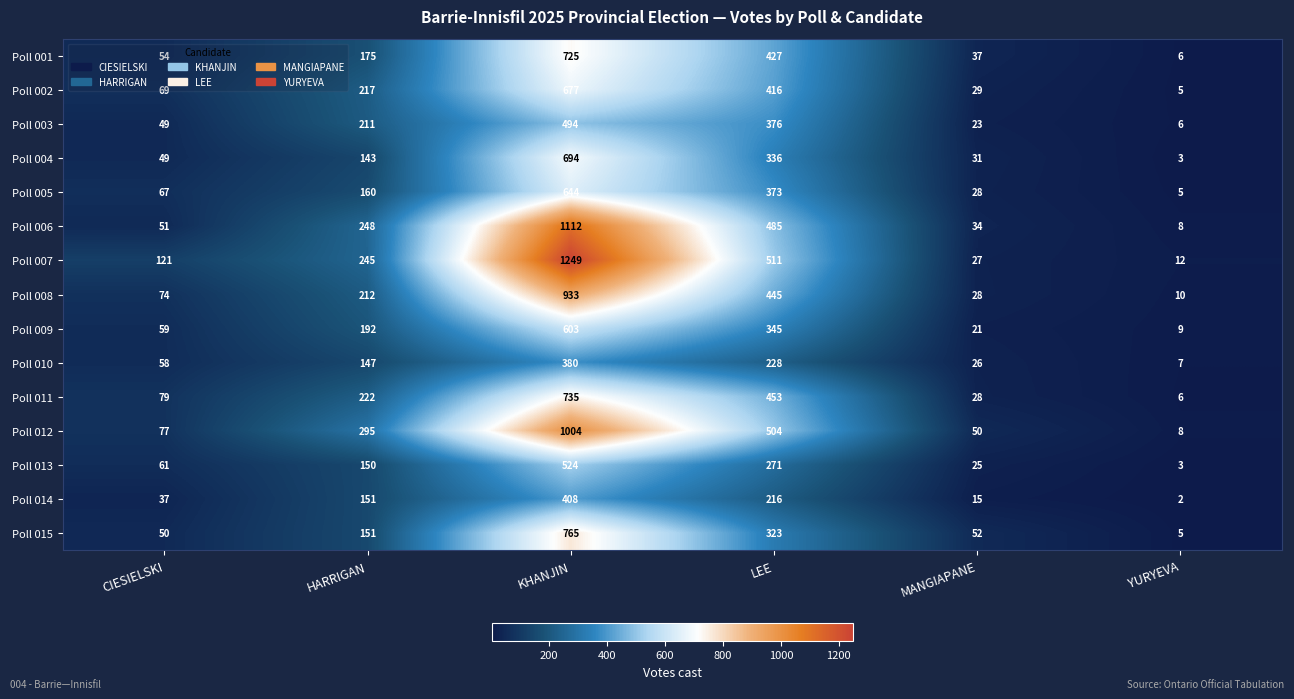

What is the total value across all series at LEE?

5709